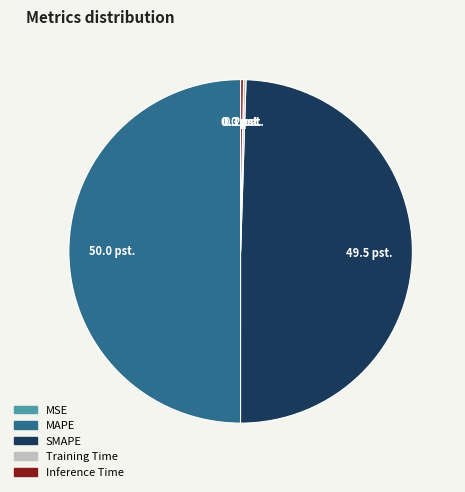

Is it true that MAPE is 44% of the pie?

False